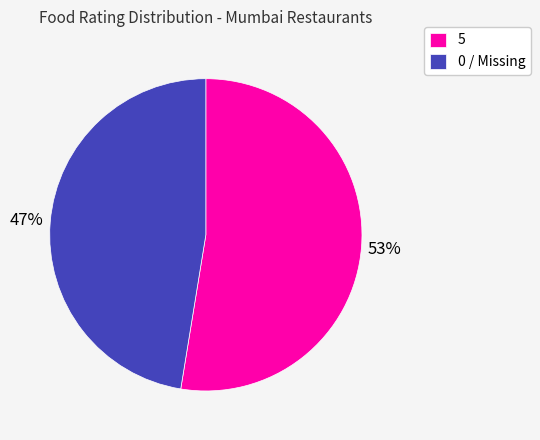

Rank the categories by value from highest to lowest.

5, 0 / Missing